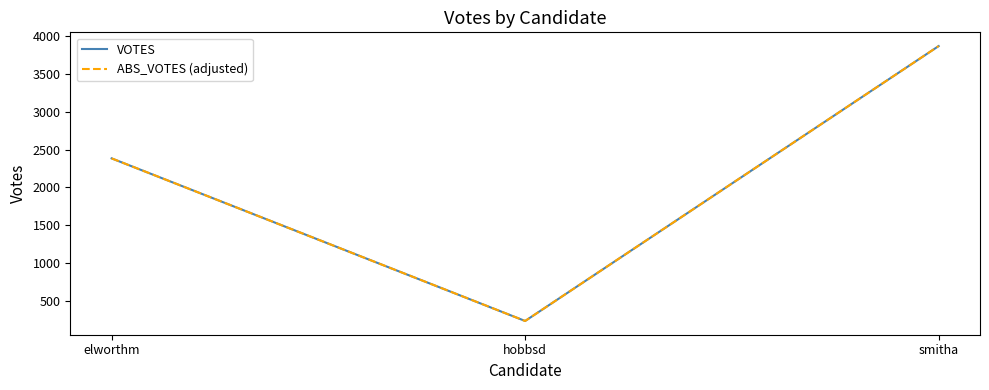

Where is ABS_VOTES (adjusted) nearest to the value 2052?

elworthm